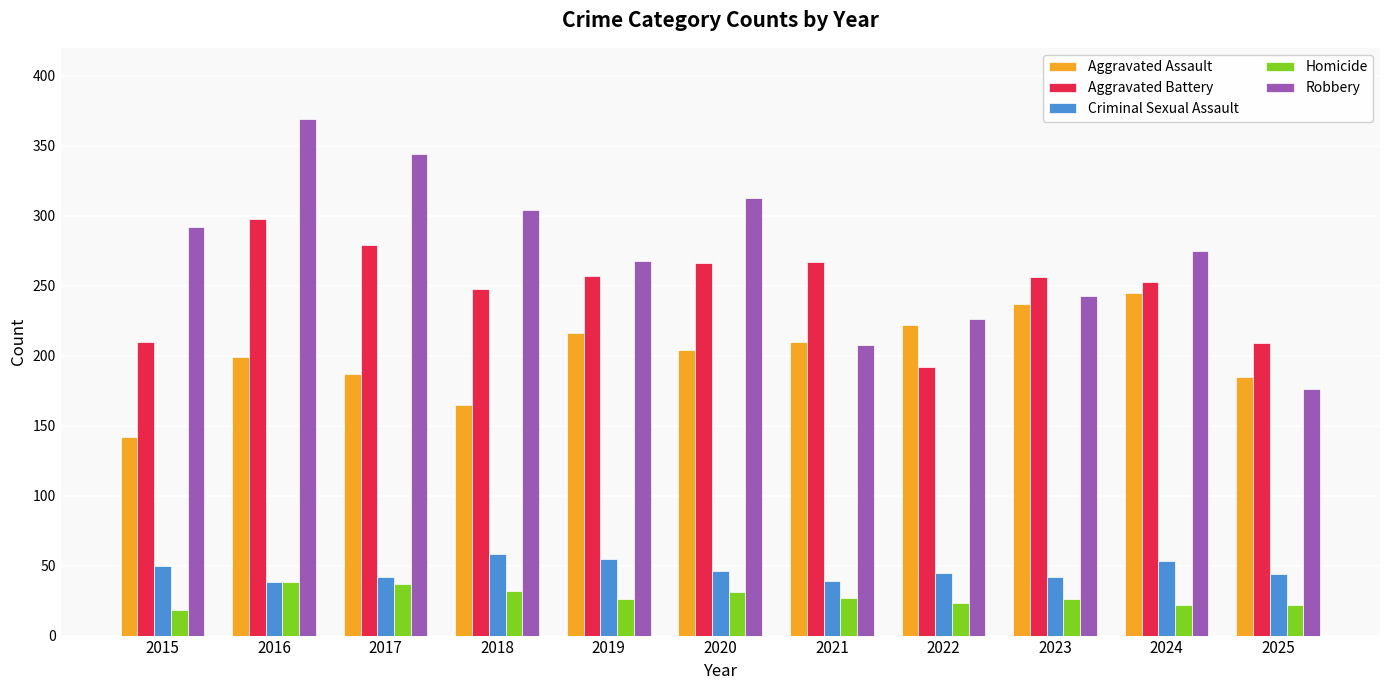

What is the sum of all Aggravated Assault values?

2212